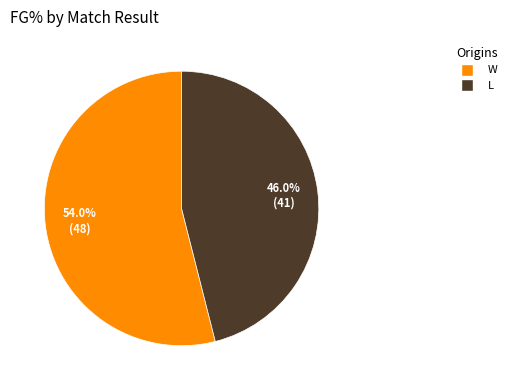

Does L account for over 50% of the chart?

No